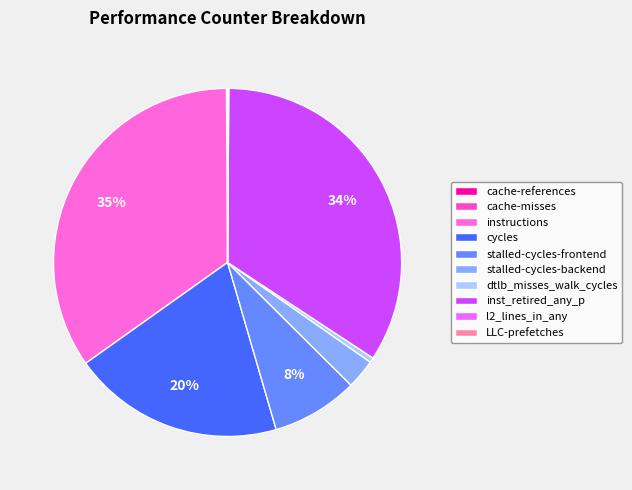

Combined, do inst_retired_any_p and l2_lines_in_any account for over 50%?

No